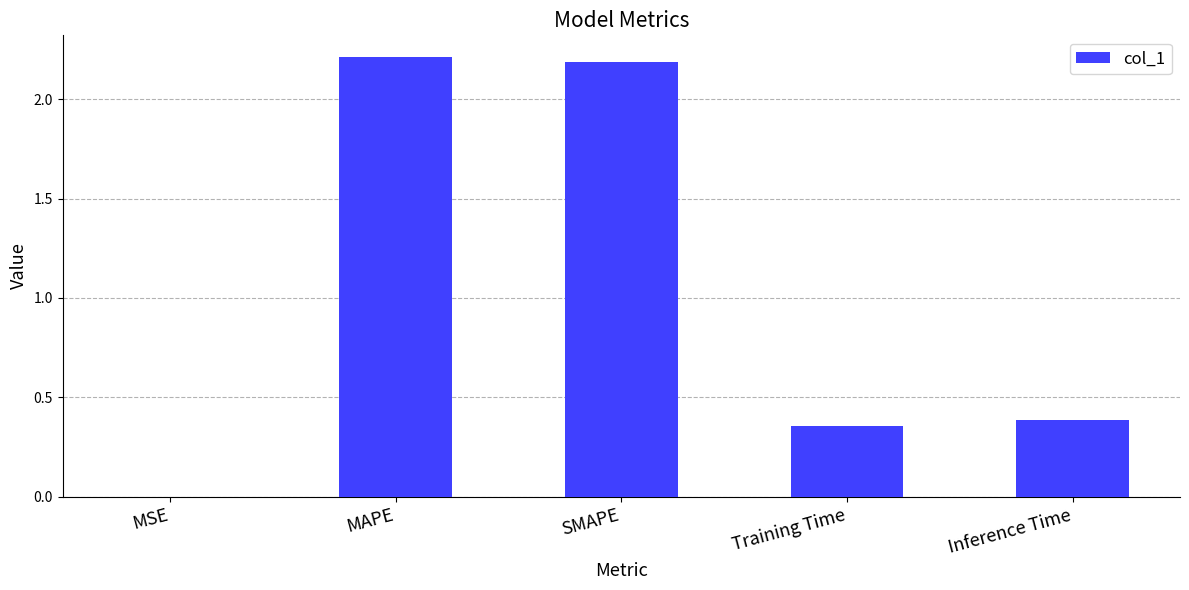

Between SMAPE and Training Time, which is larger?

SMAPE